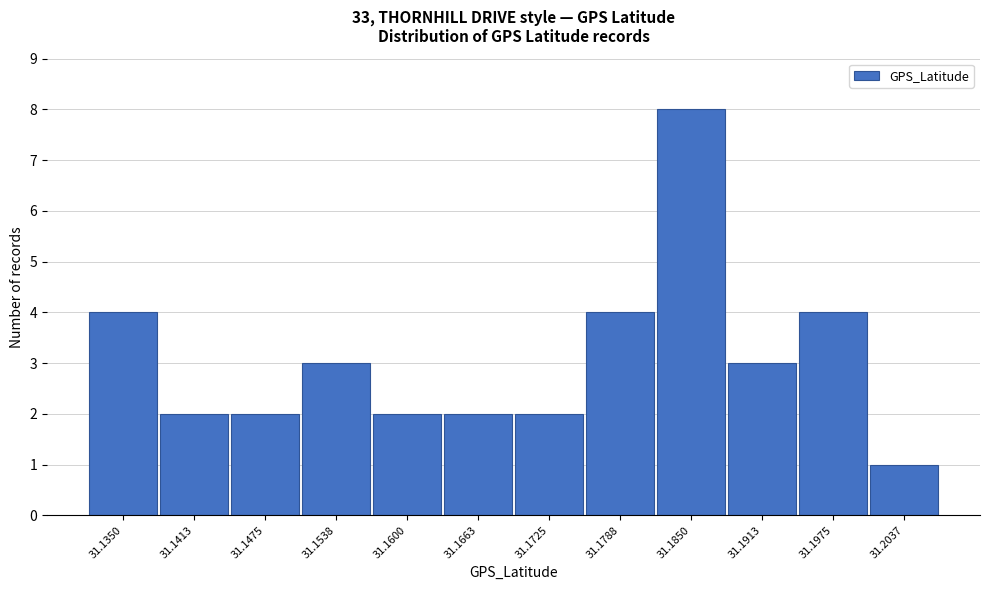

Reading left to right, extract all data points from this chart.

31.1350=4	31.1413=2	31.1475=2	31.1538=3	31.1600=2	31.1663=2	31.1725=2	31.1788=4	31.1850=8	31.1913=3	31.1975=4	31.2037=1